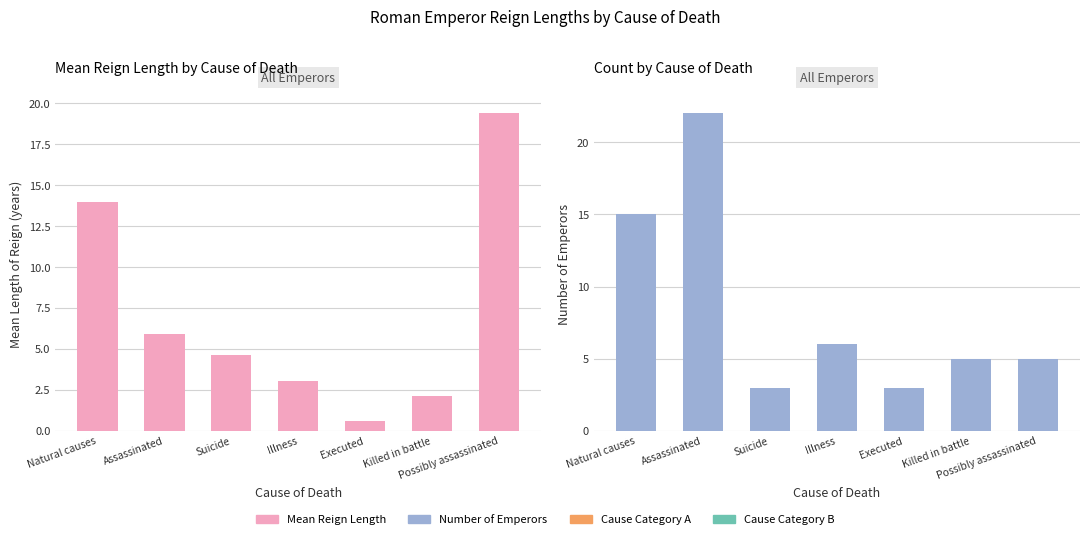

Which label corresponds to the largest value in the chart?

Assassinated